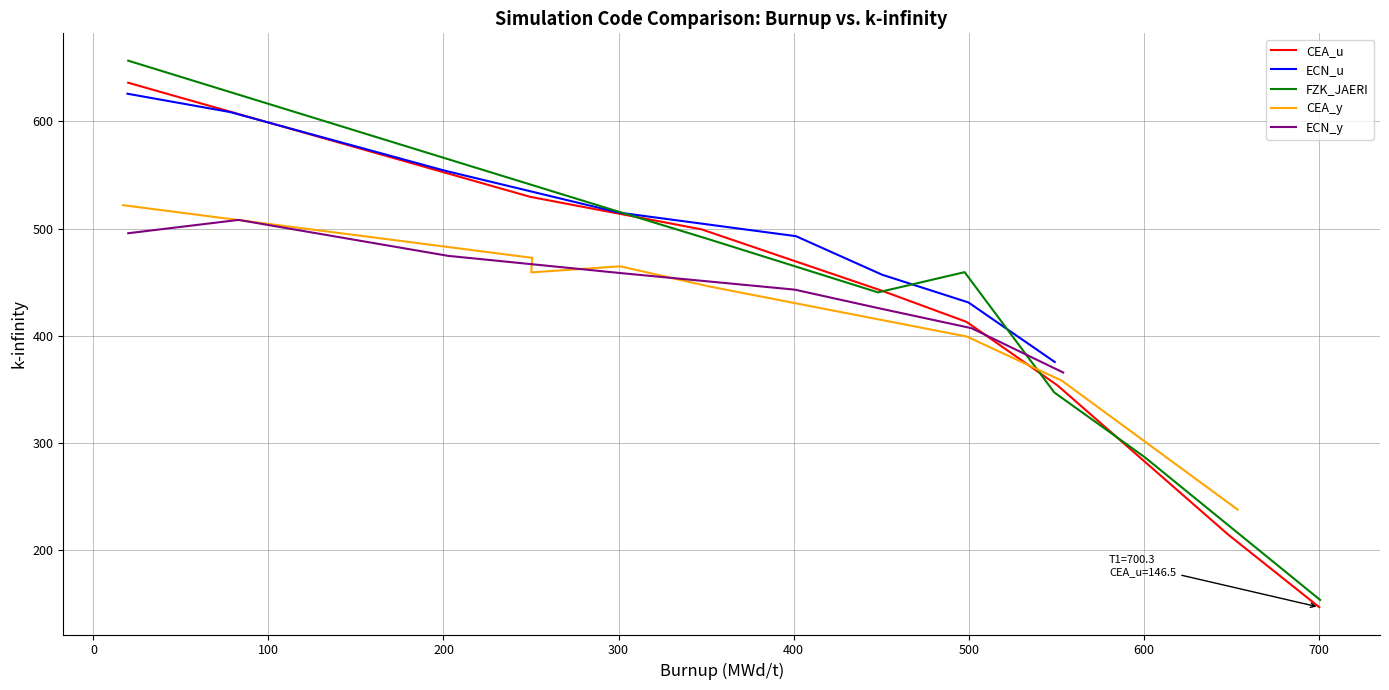

Which series ends up on top after the final intersection of FZK_JAERI and CEA_y?

CEA_y